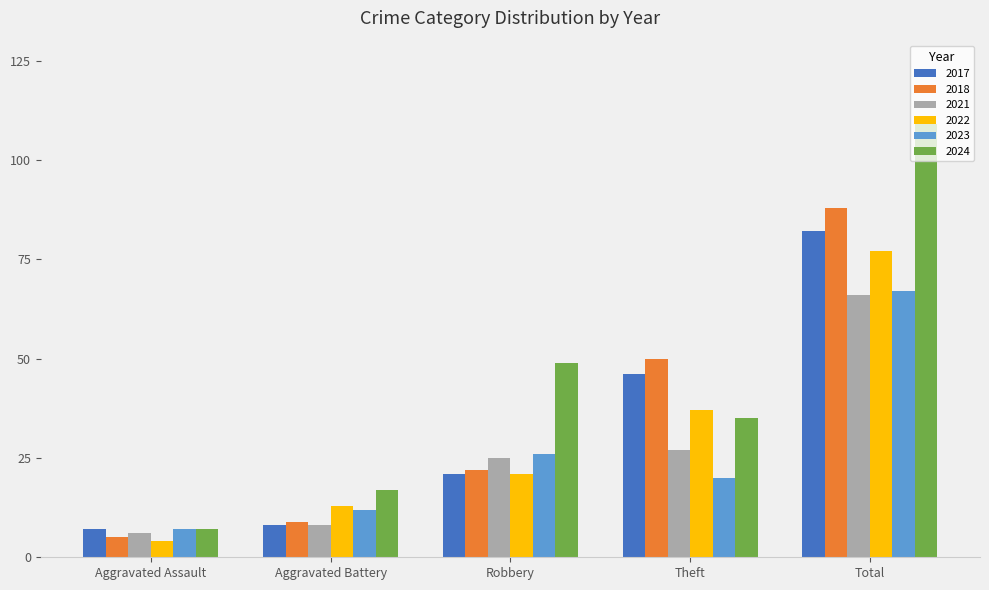

What is the total value across all series at Theft?

215